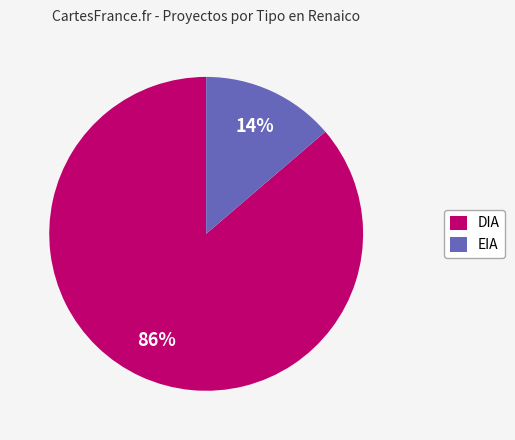

Is there any slice that represents more than half of the pie?

Yes